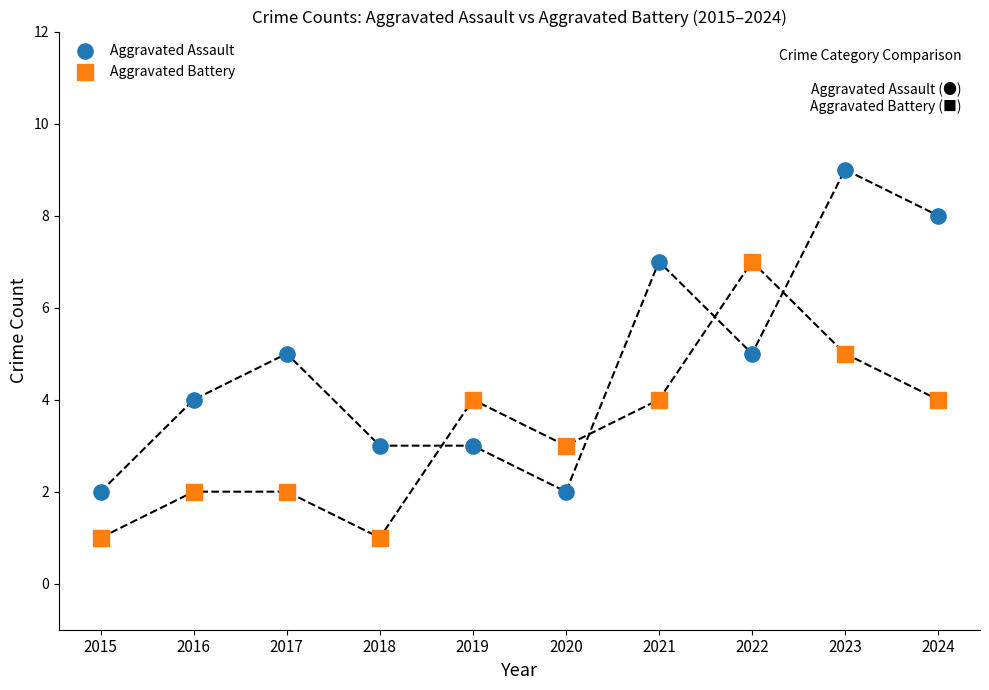

Which series contains the lowest Y value?

Aggravated Battery